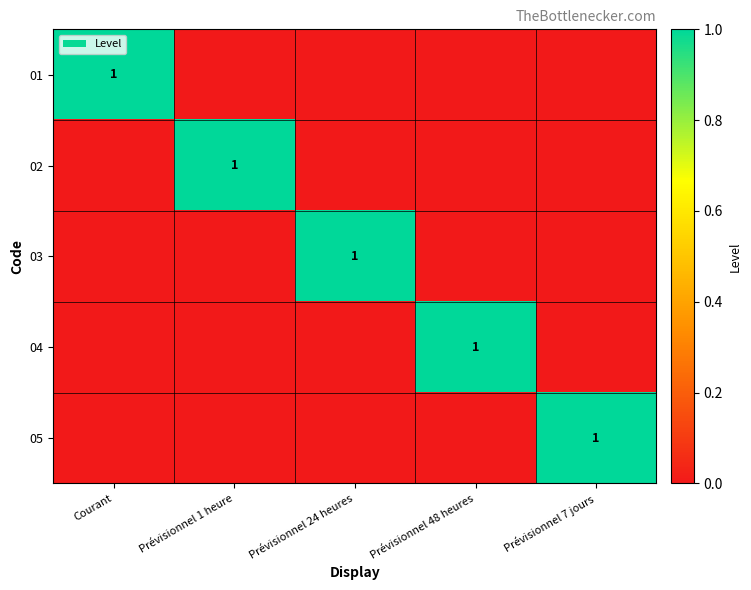

The value of 04 at Prévisionnel 48 heures is 1. True or false?

True